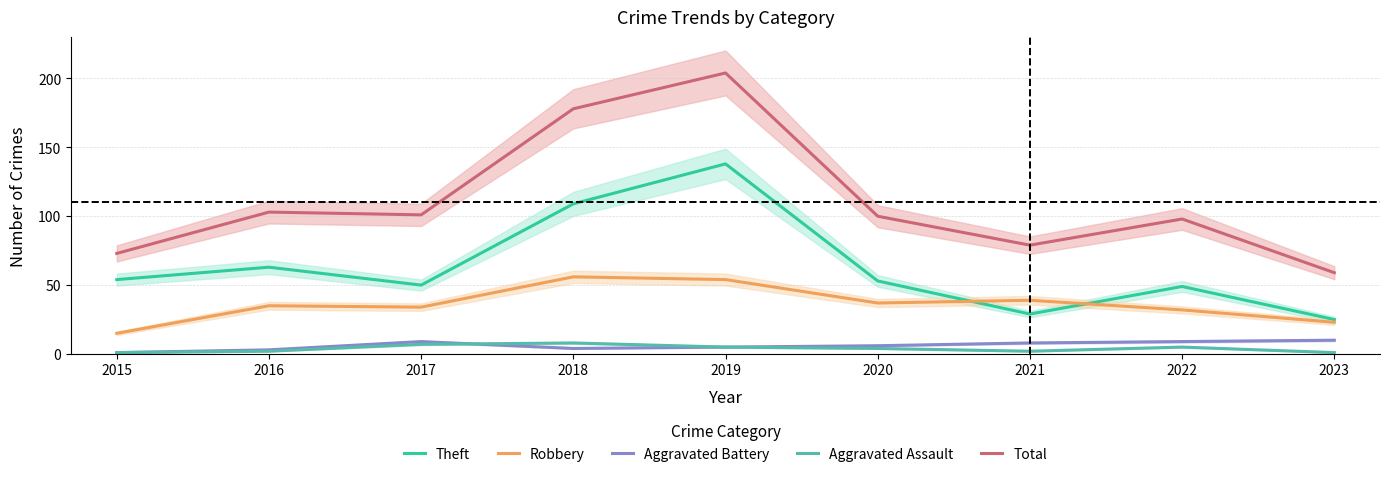

At how many categories does at least one series exceed 16?

9